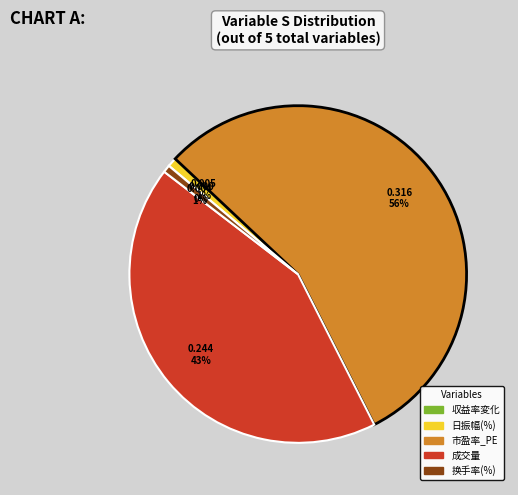

To the nearest percent, what is the average slice percentage?

20%